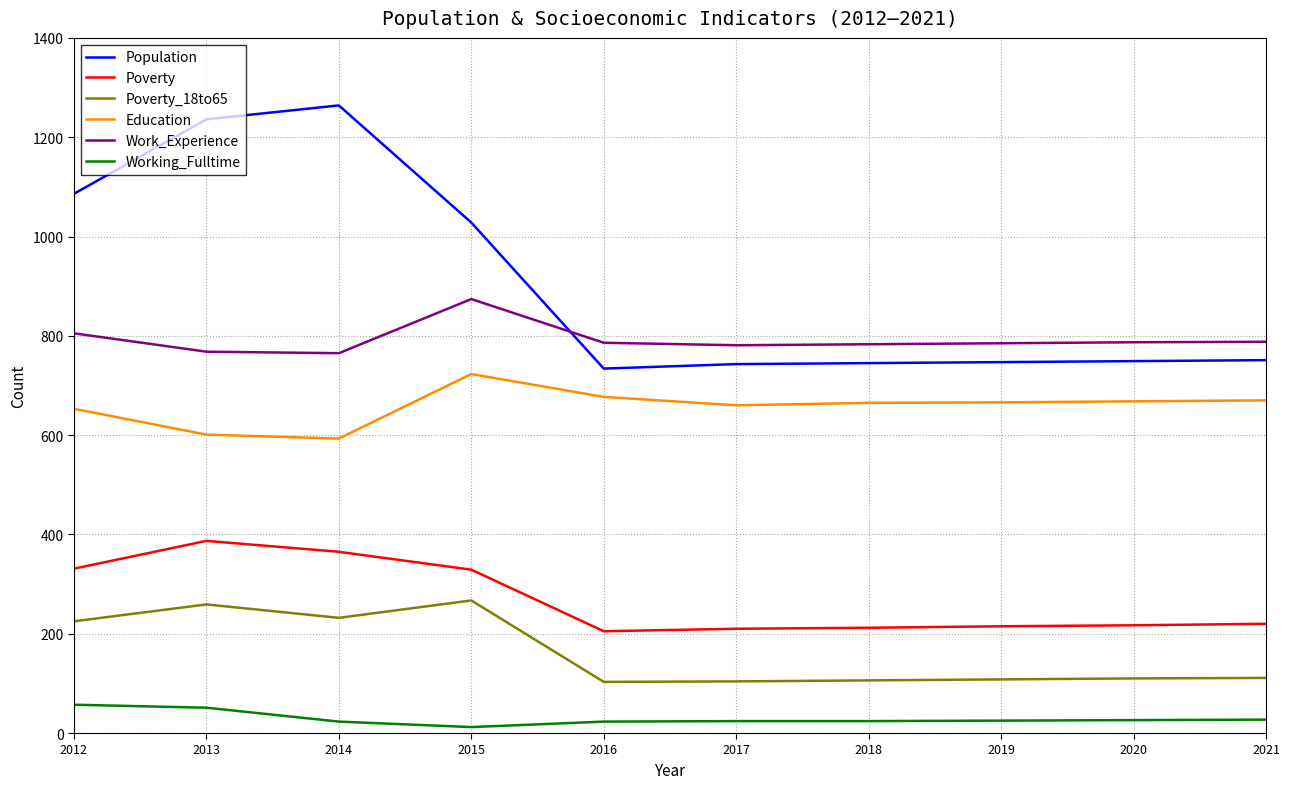

What is the greatest value displayed?

1264